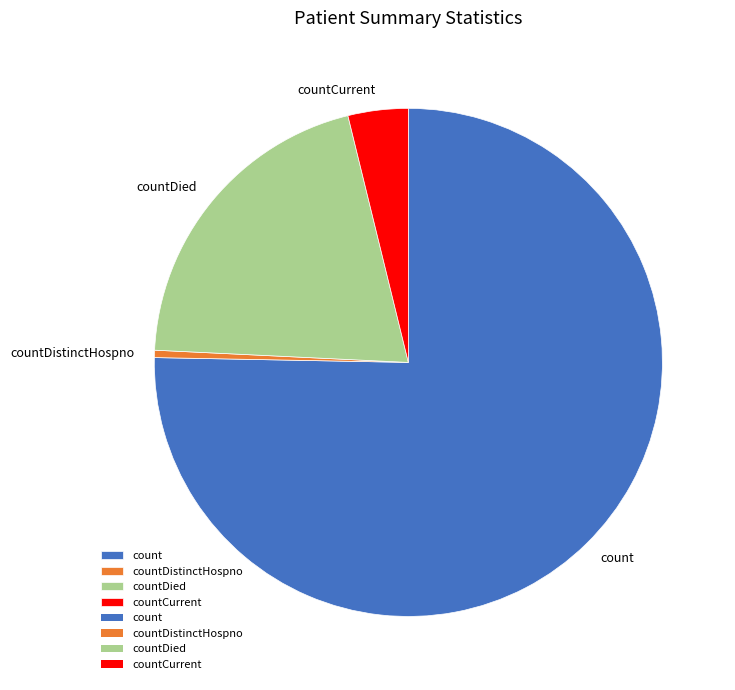

Which slice is the largest?

count